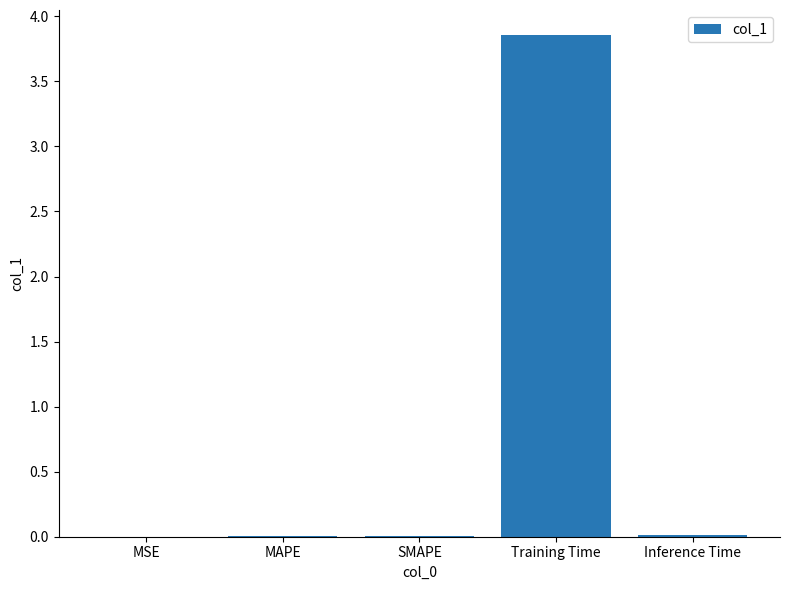

Which has a higher value, MAPE or Training Time?

Training Time